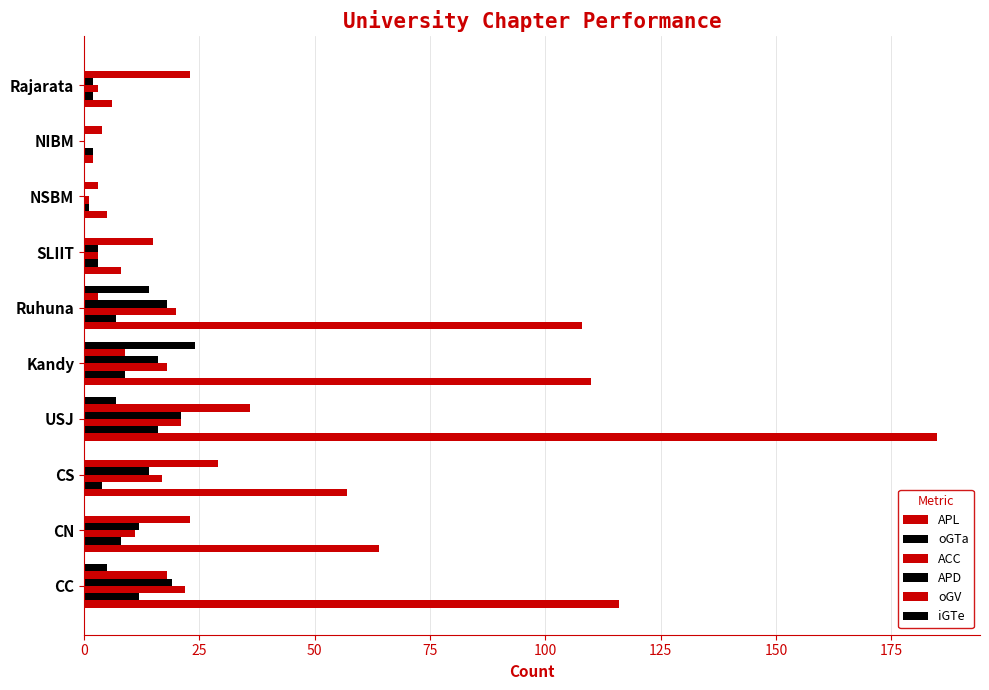

What is the maximum value for APL?

185